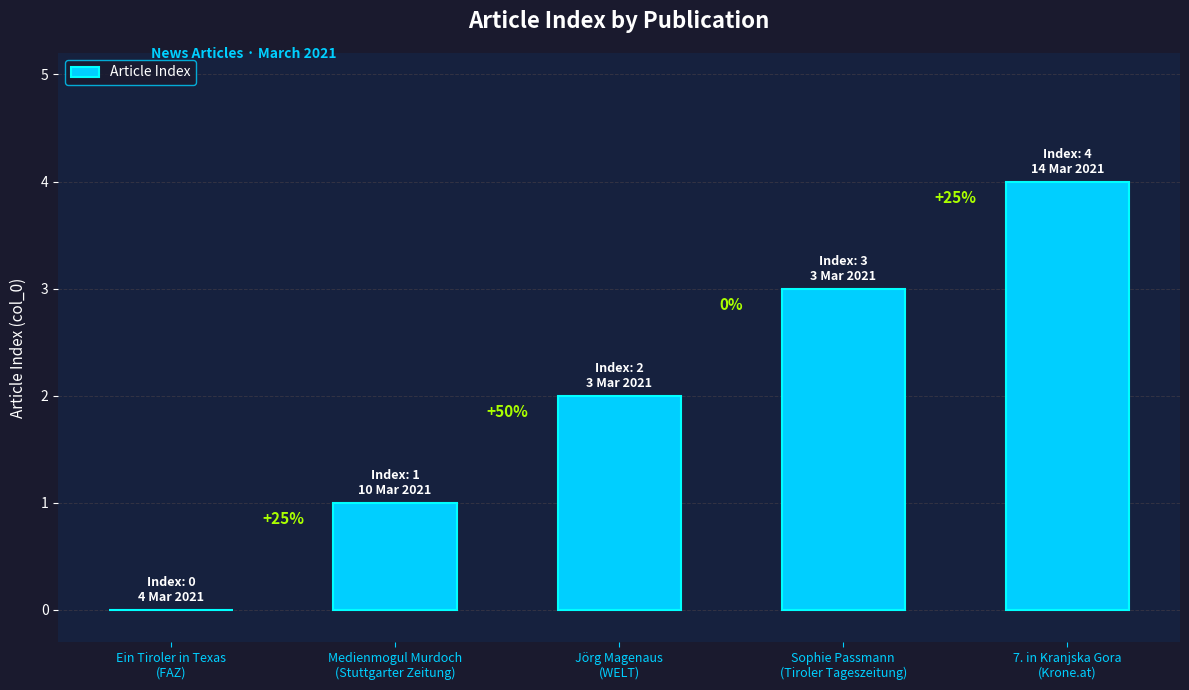

What is the label of the 1st bar from the left?

Ein Tiroler in Texas
(FAZ)